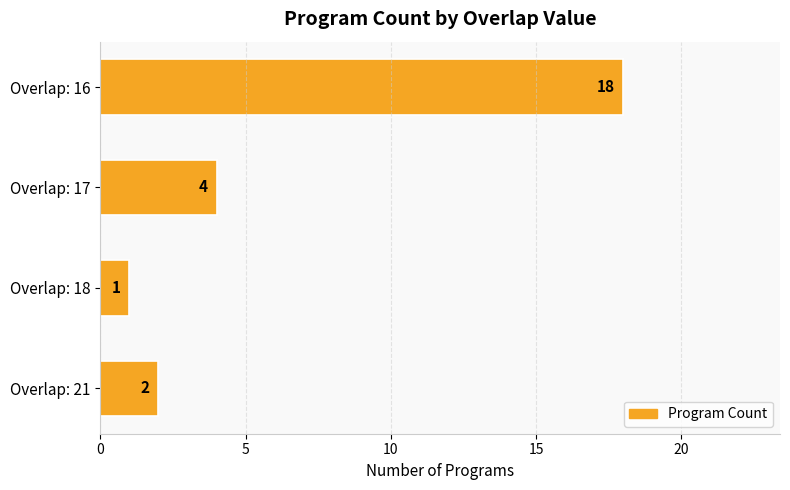

Reading bottom to top, what are all the values shown in this chart?

Overlap: 21=2	Overlap: 18=1	Overlap: 17=4	Overlap: 16=18